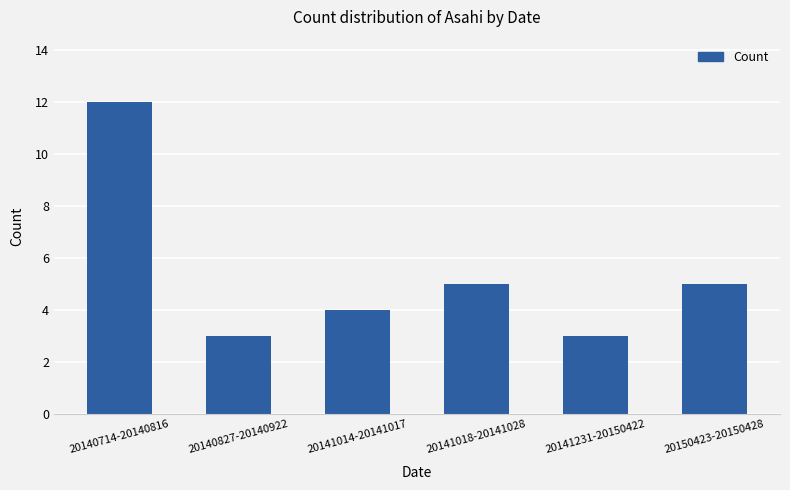

Reading left to right, what are all the values shown in this chart?

20140714-20140816=12	20140827-20140922=3	20141014-20141017=4	20141018-20141028=5	20141231-20150422=3	20150423-20150428=5